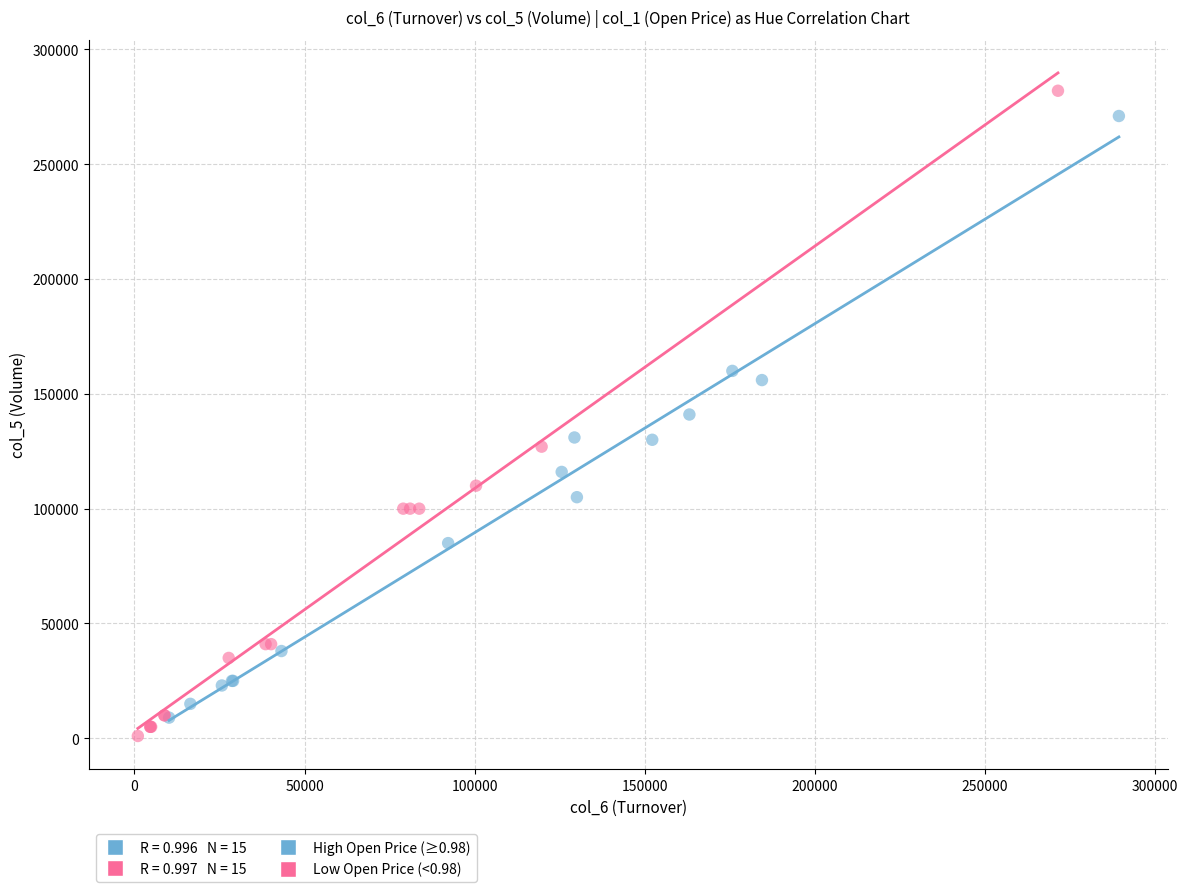

Which series contains the highest Y value?

Low Open Price (<0.98)